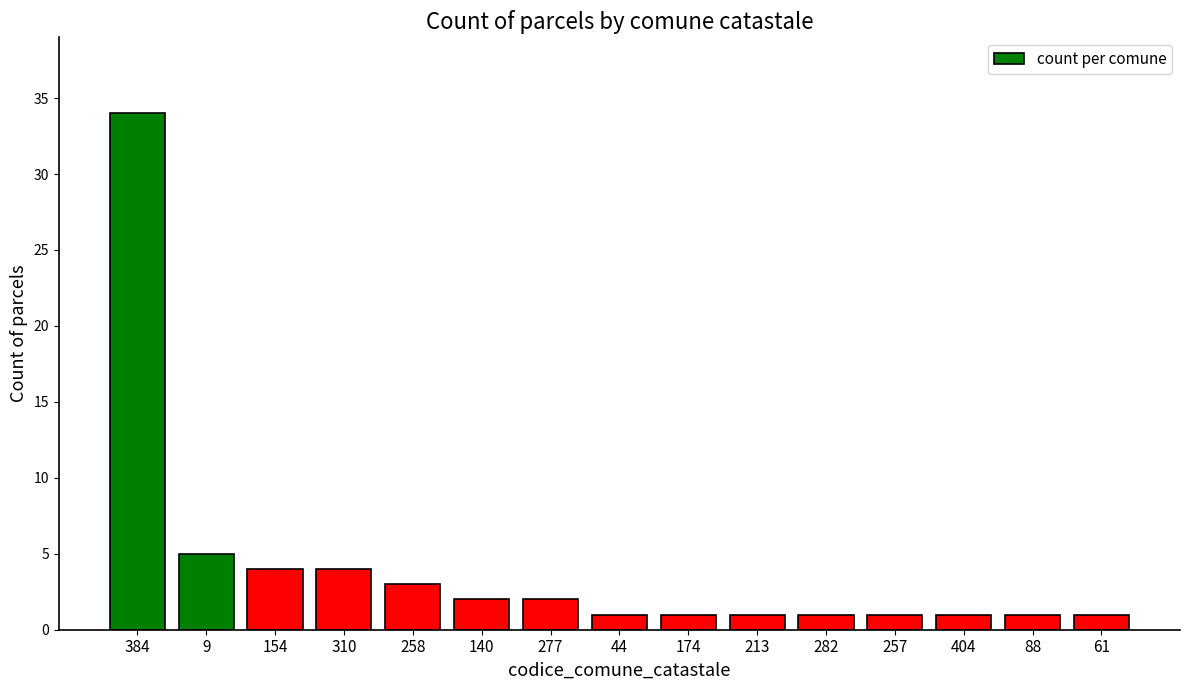

Reading left to right, transcribe all the data shown in this chart.

34	5	4	4	3	2	2	1	1	1	1	1	1	1	1